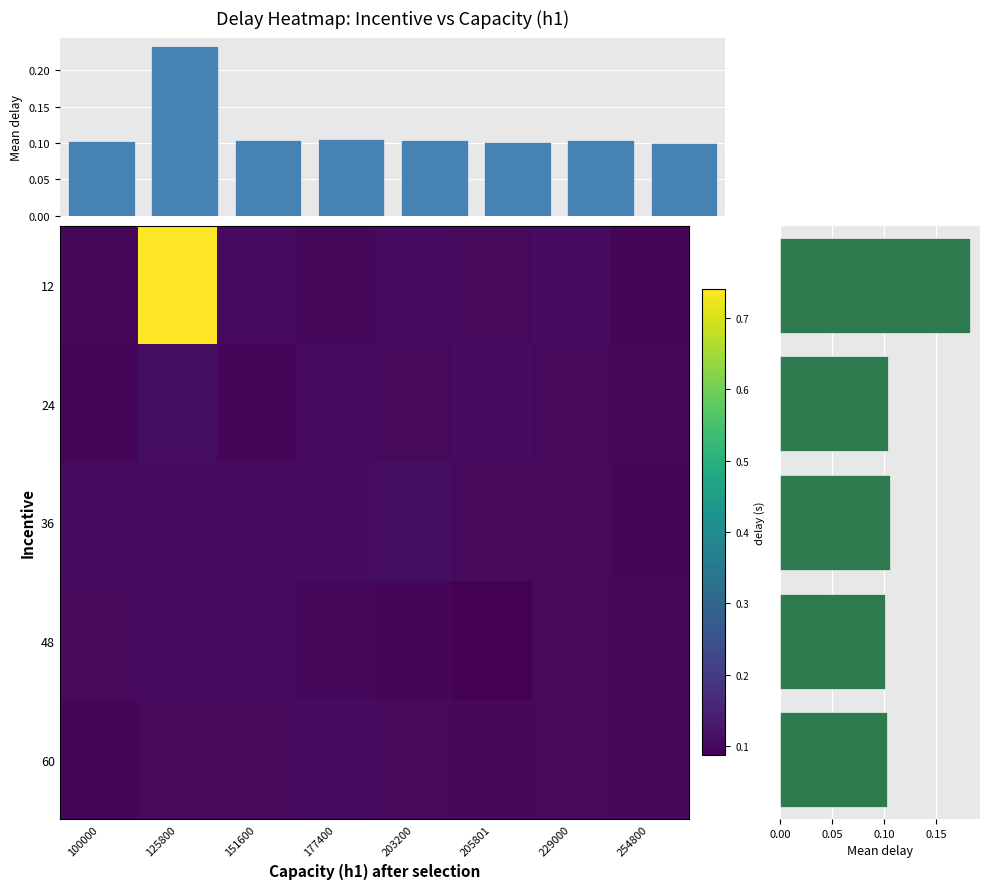

Is it true that 24 equals 0.2 at 254800?

False